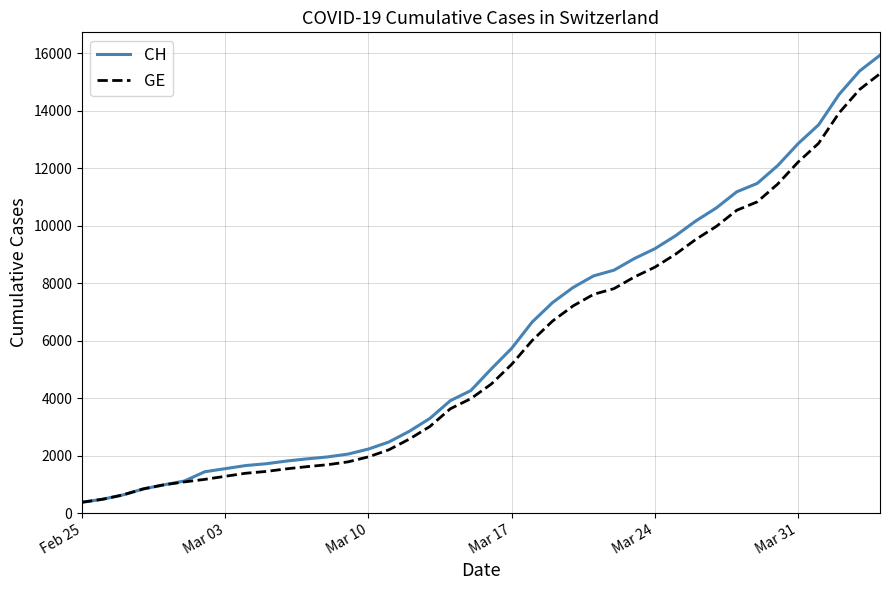

What is the maximum value for GE?

15284